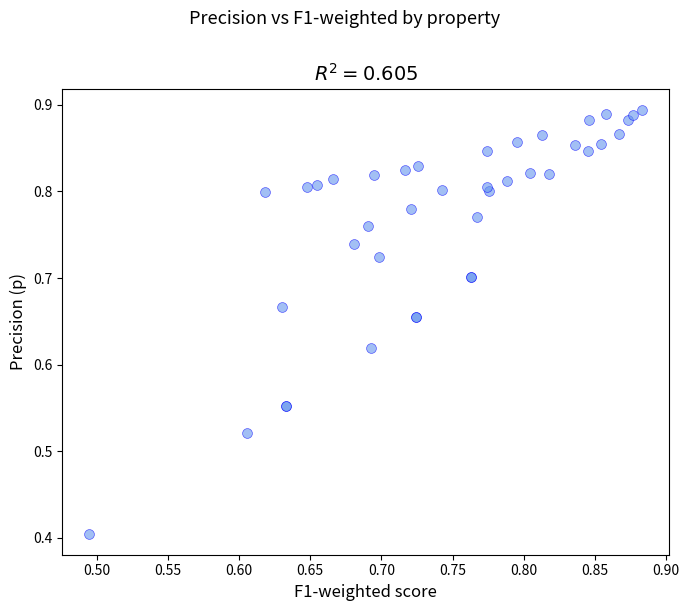

What Y value in the scatter plot is closest to 0?

0.4